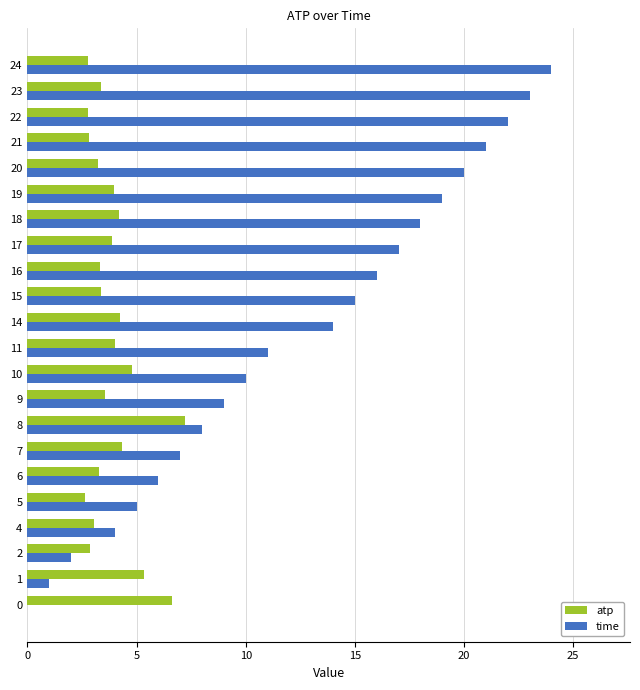

What is the total value across all series at 24?

26.8